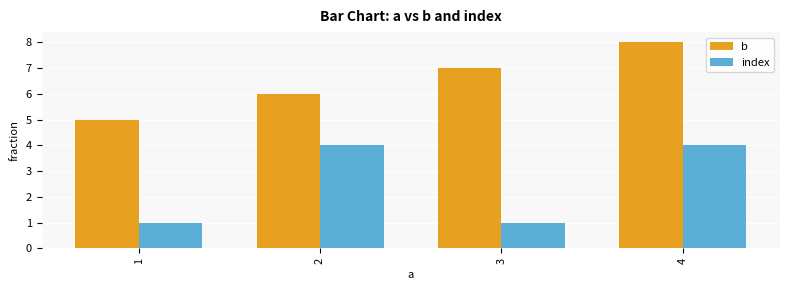

The b series shows 7 at 3. True or false?

True